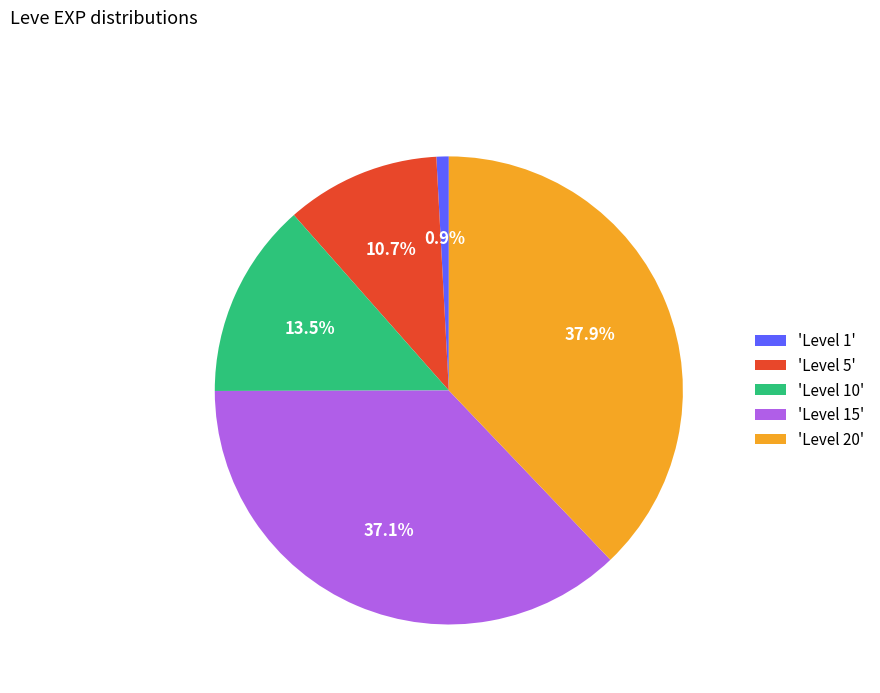

How many slices are in this pie chart?

5